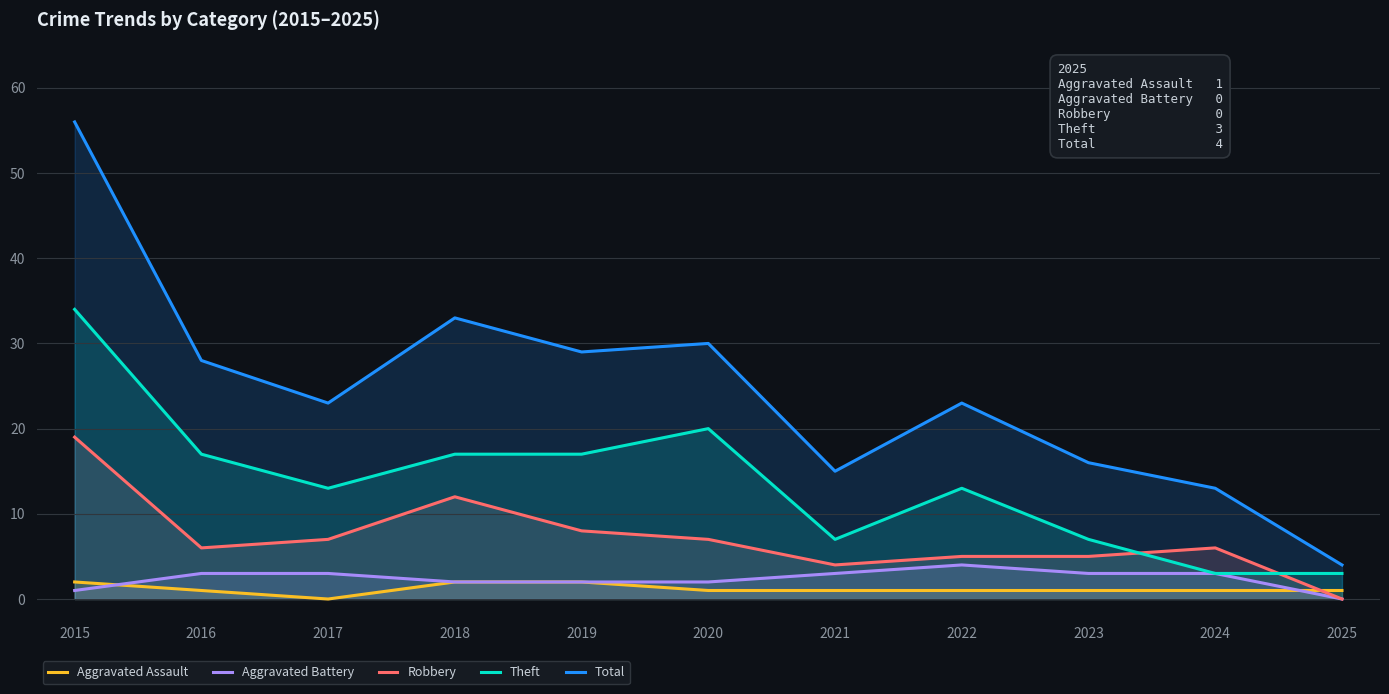

True or false: Robbery has more than 2 interior local peaks.

False